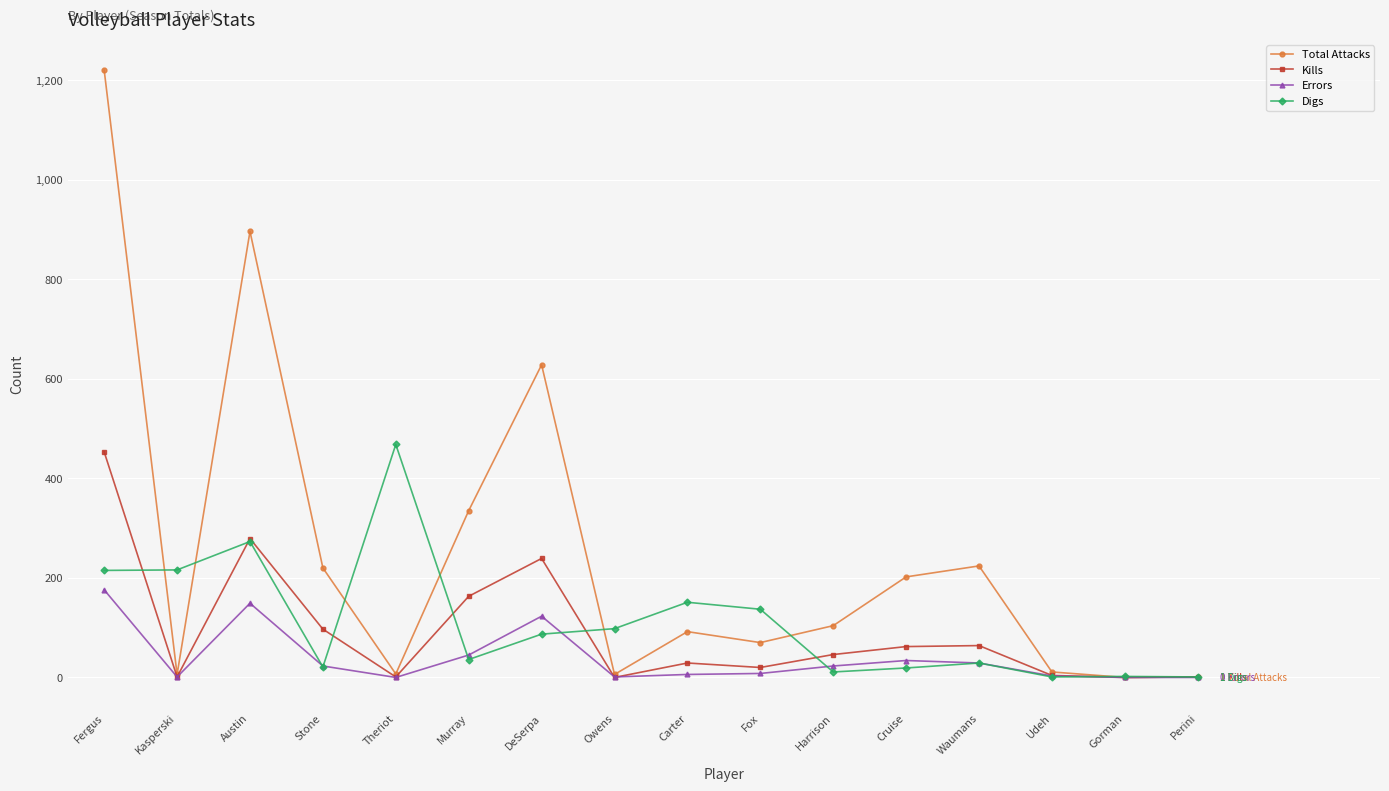

At which label does Digs first exceed 87?

Fergus